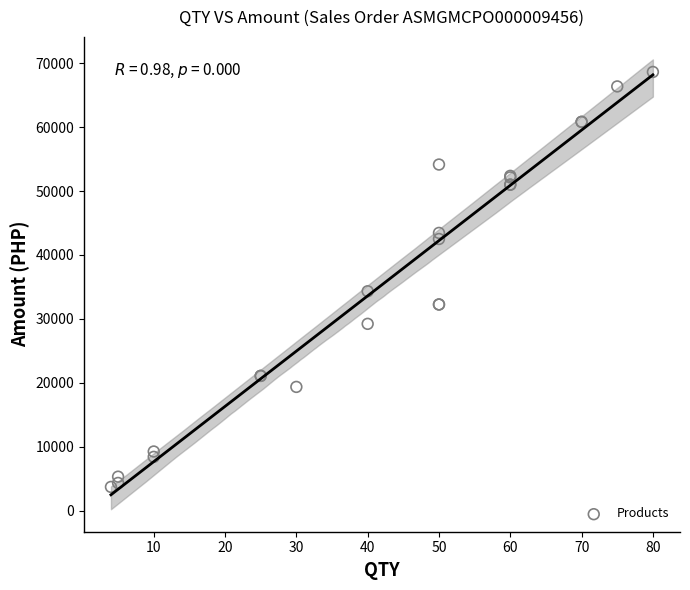

What Y value in the scatter plot is closest to 36168?

34320